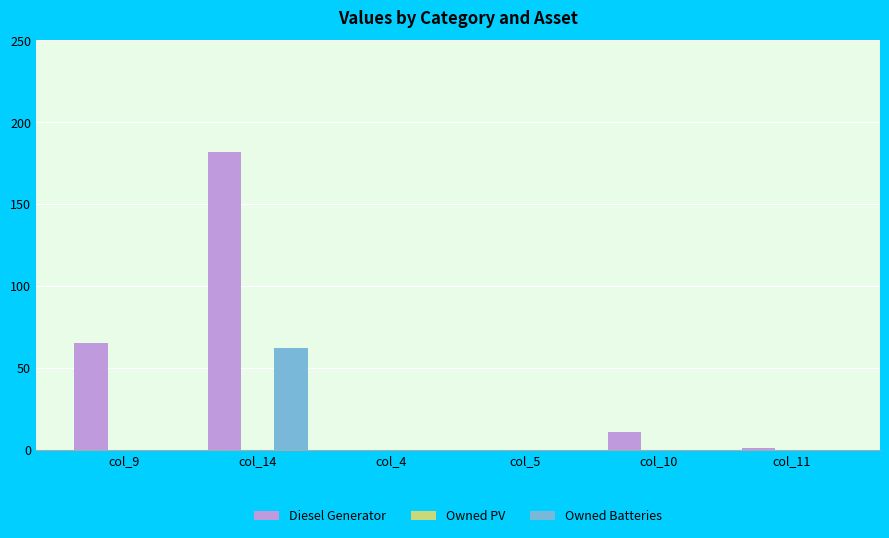

Which series has the largest total across all categories?

Diesel Generator